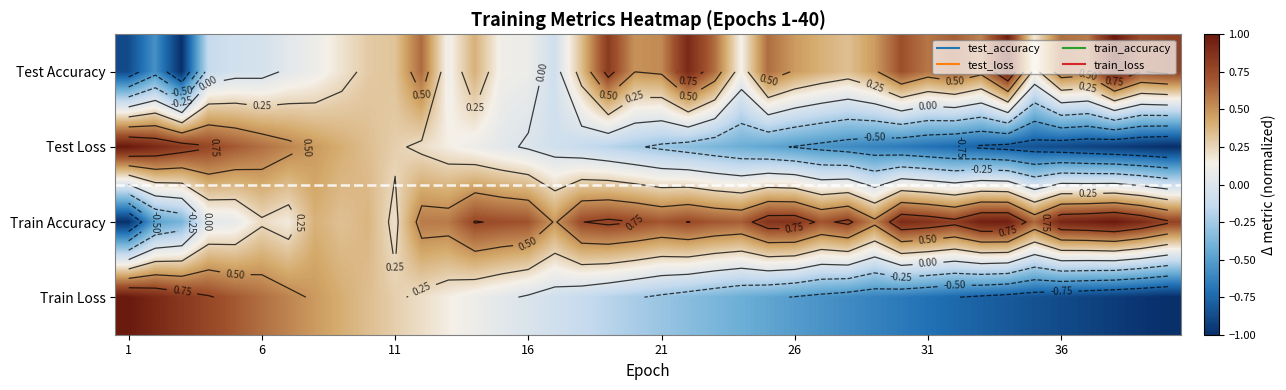

How many data points in Train Accuracy are above 0?

37